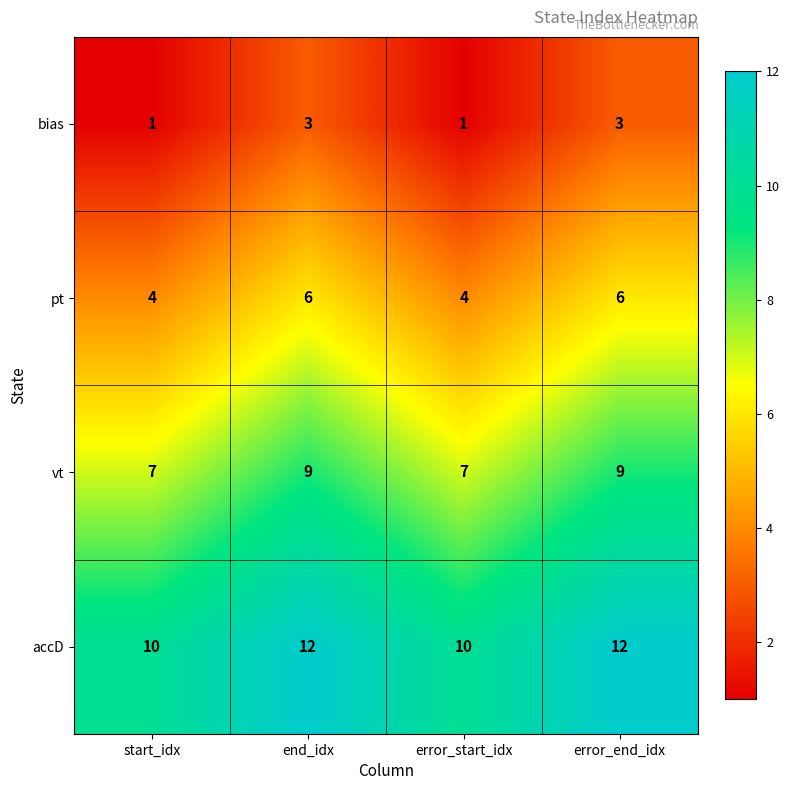

What is the total value across all series at error_start_idx?

22